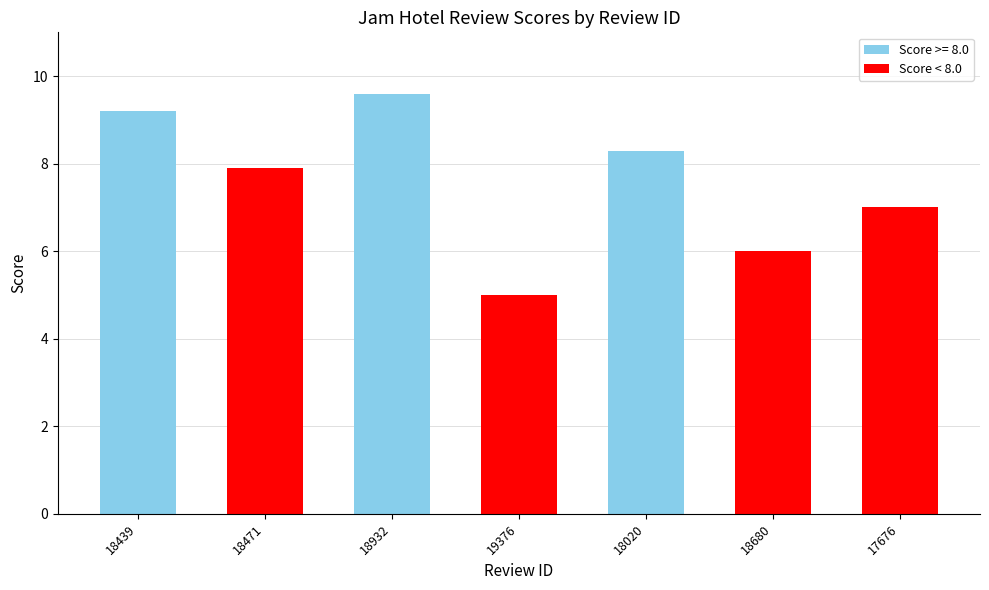

How many data points does each series have?

7